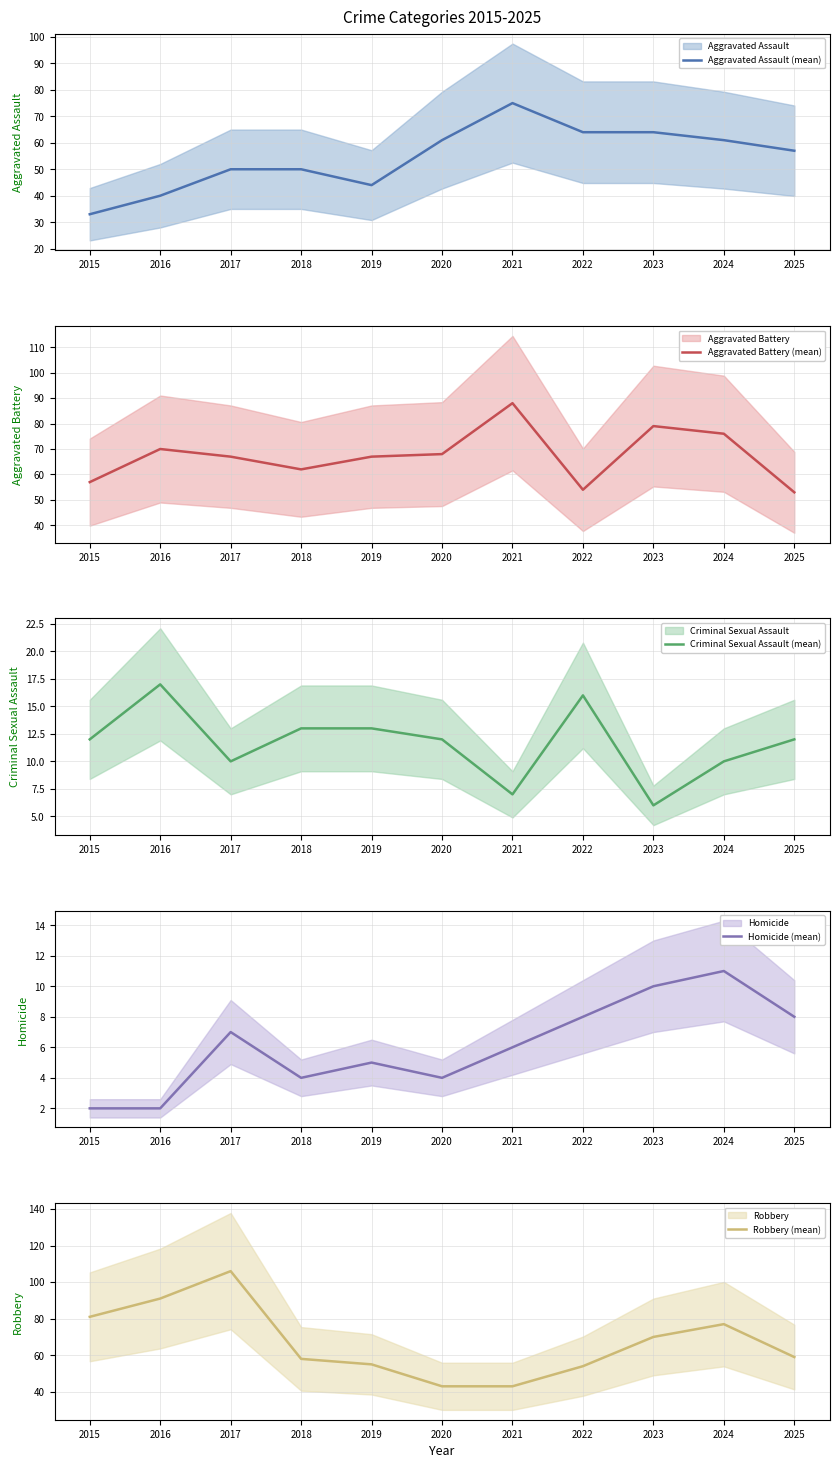

What is the smallest value displayed?

2